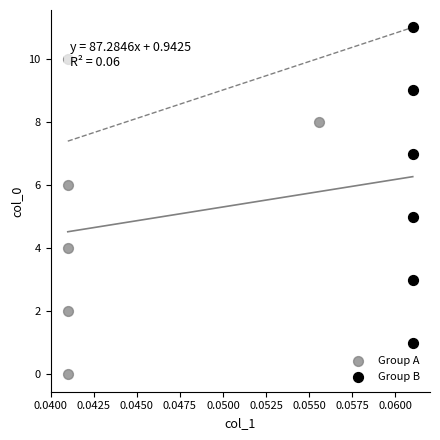

Which series reaches the minimum Y coordinate?

Group A